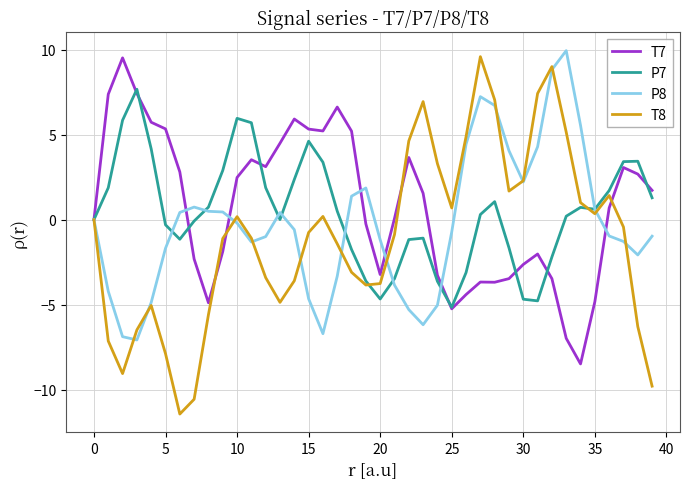

What is the minimum value for T8?

-11.4